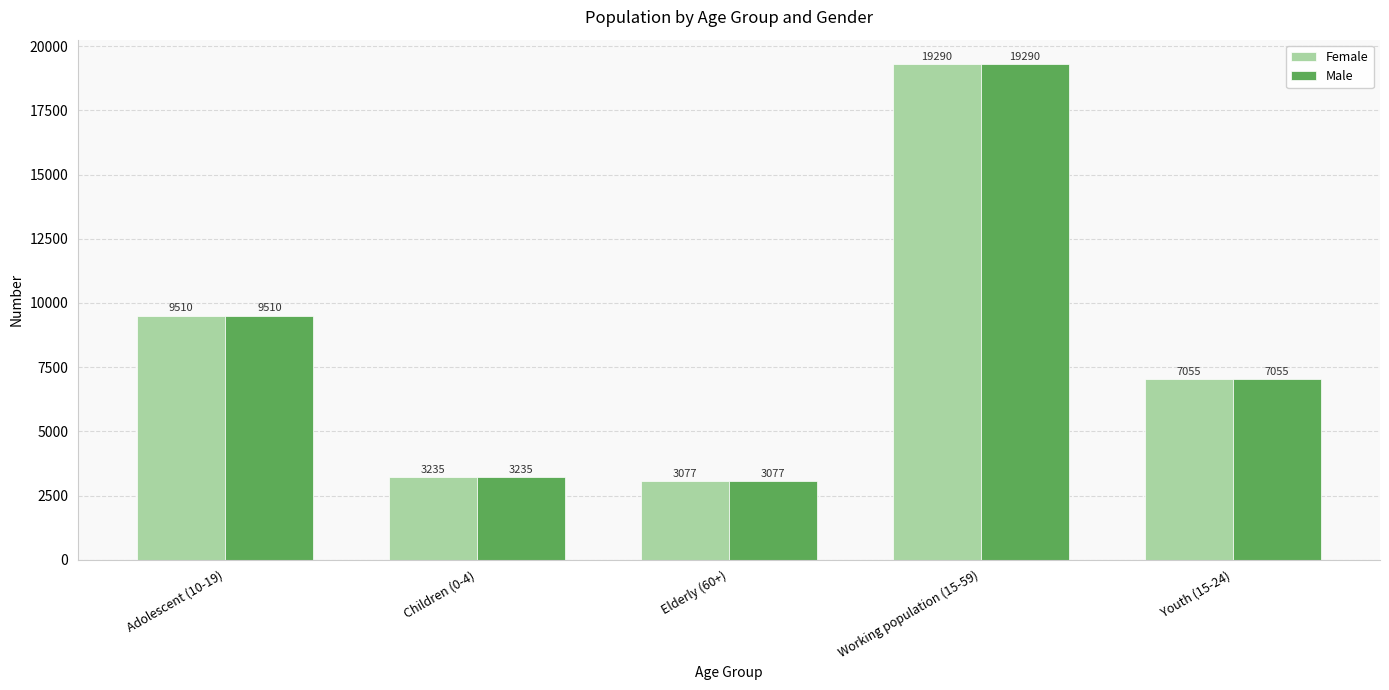

Are the bars grouped side by side (vs. stacked)?

Yes